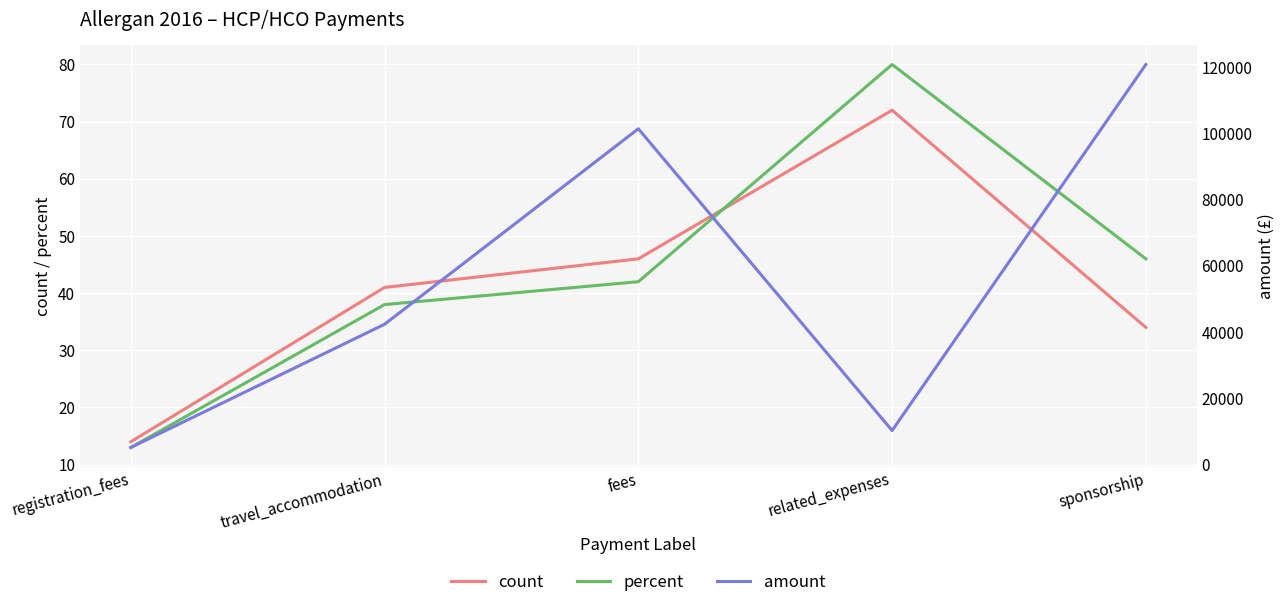

What is the difference between the highest and lowest values at travel_accommodation?

42334